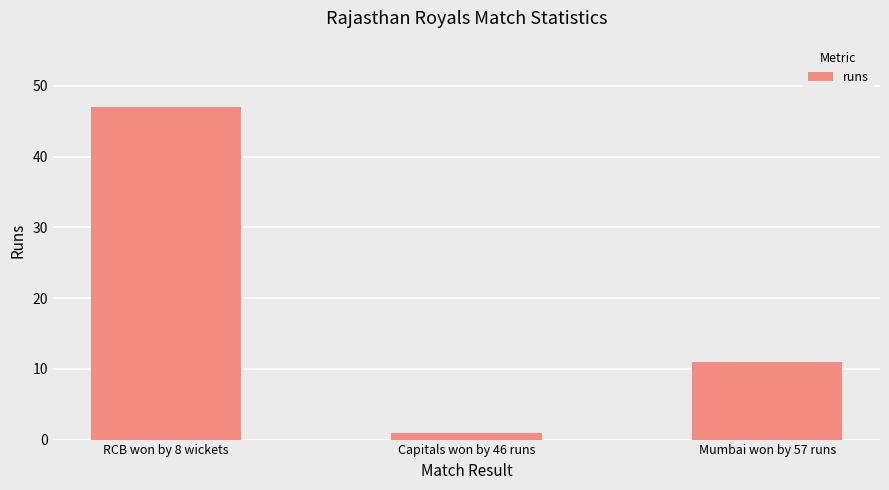

What is the label of the 1st bar from the right?

Mumbai won by 57 runs